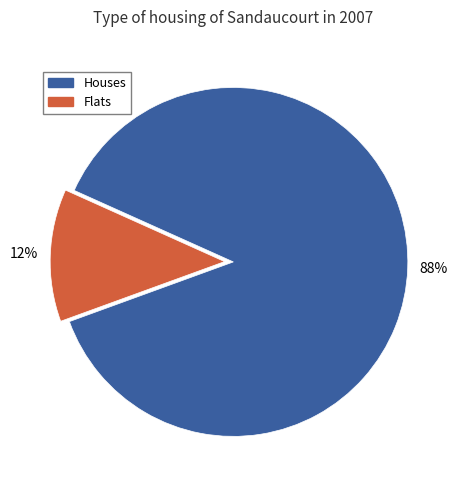

Is there a majority slice in this chart?

Yes